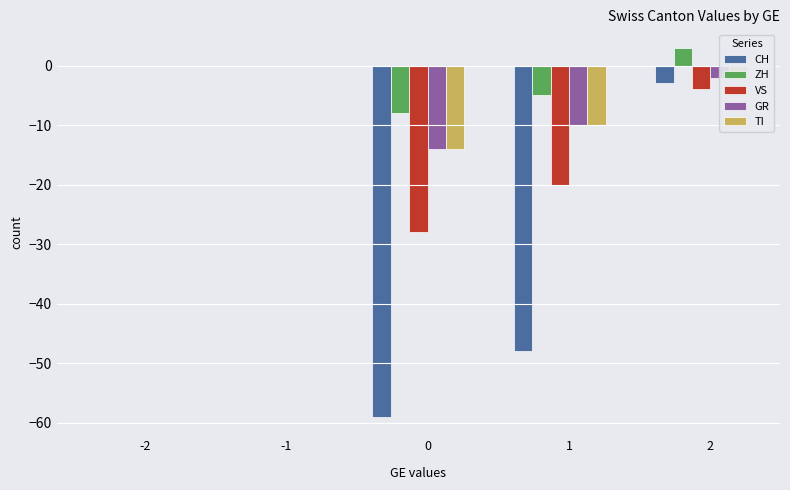

Are the bars grouped side by side (vs. stacked)?

Yes